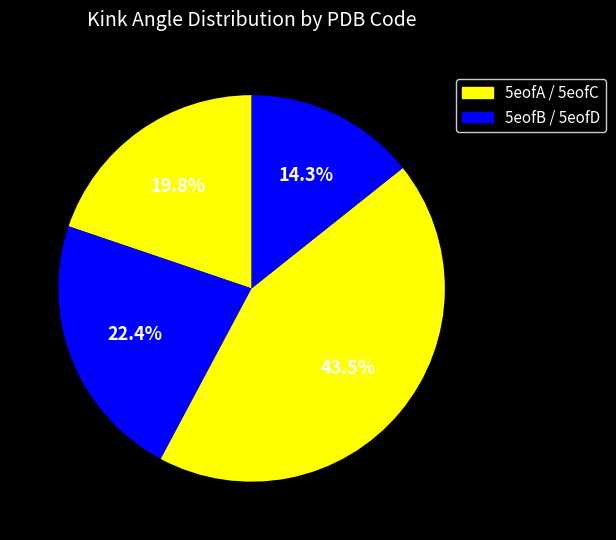

How many slices are in this pie chart?

4